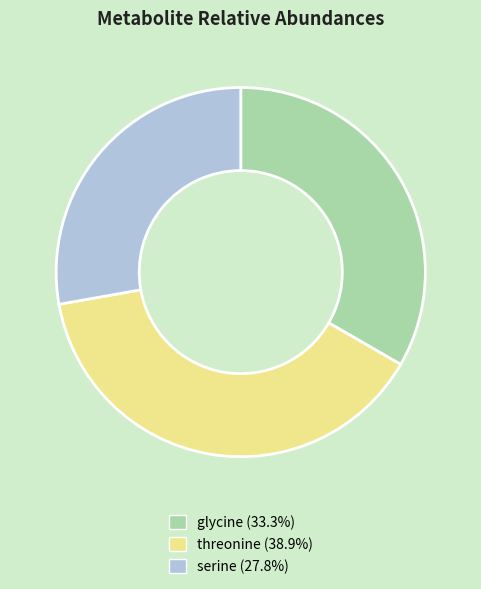

How many slices are in this pie chart?

3